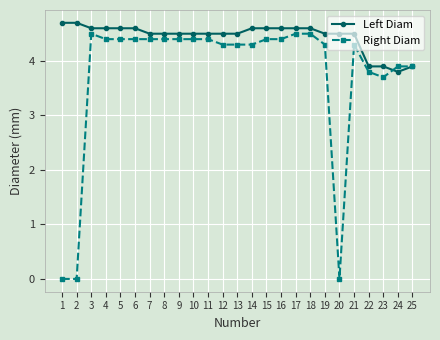

Rank the series by their maximum value, from highest to lowest.

Left Diam, Right Diam